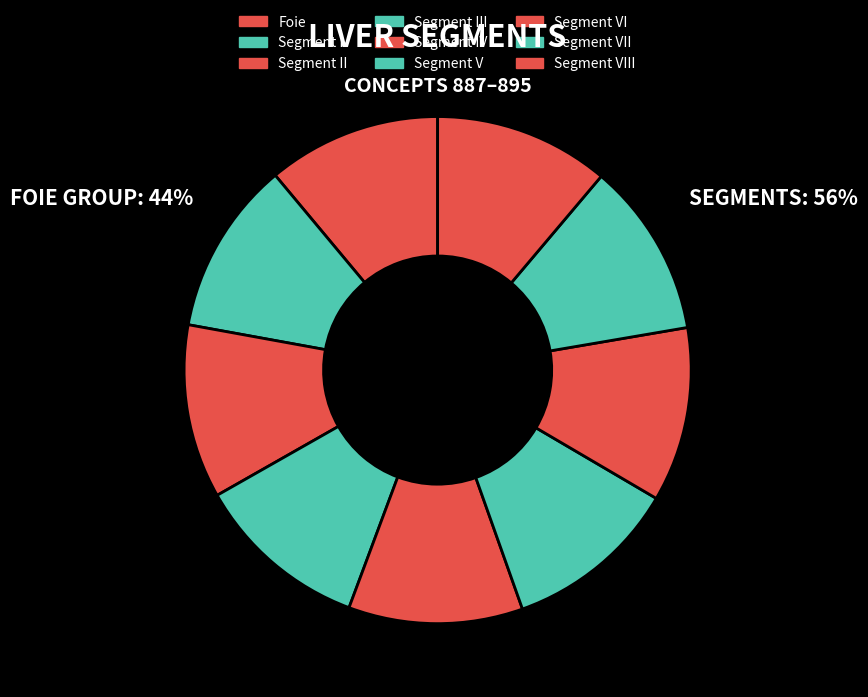

What is the smallest slice in the pie chart?

Foie